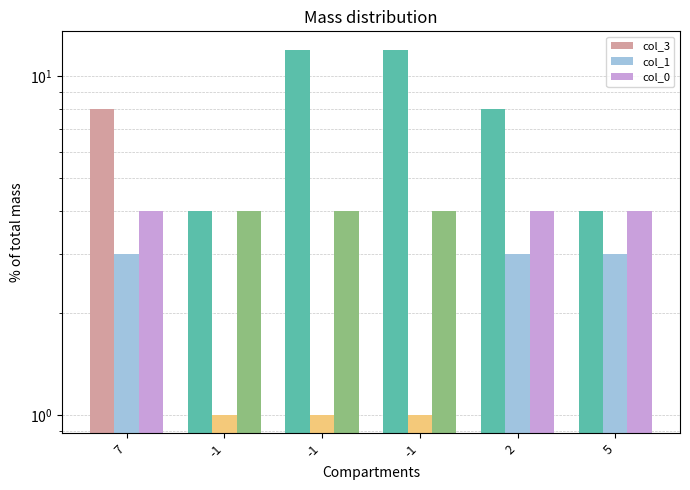

What is the total value across all series at 2?

15.0